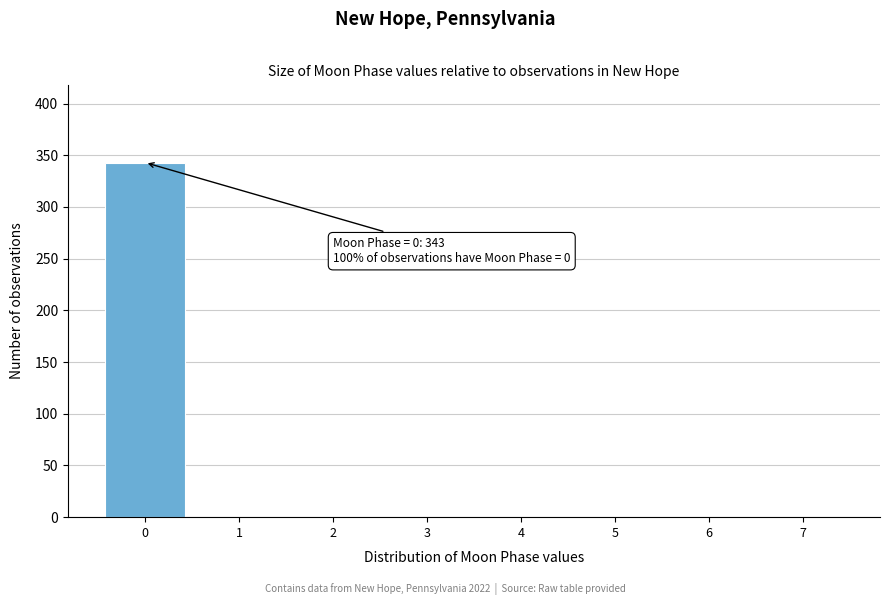

Over which range of the x-axis is the bar tallest?

-0.5 to 0.5